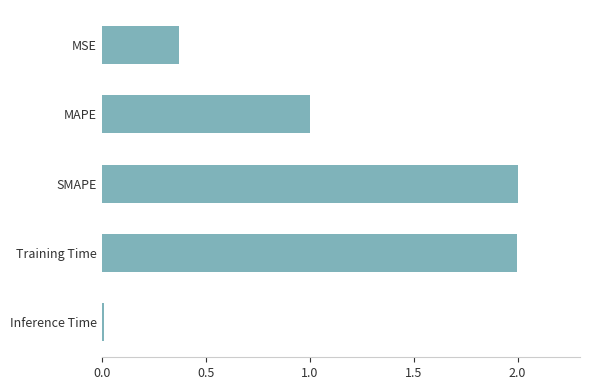

What is the change in value from MSE to Training Time?

+1.6